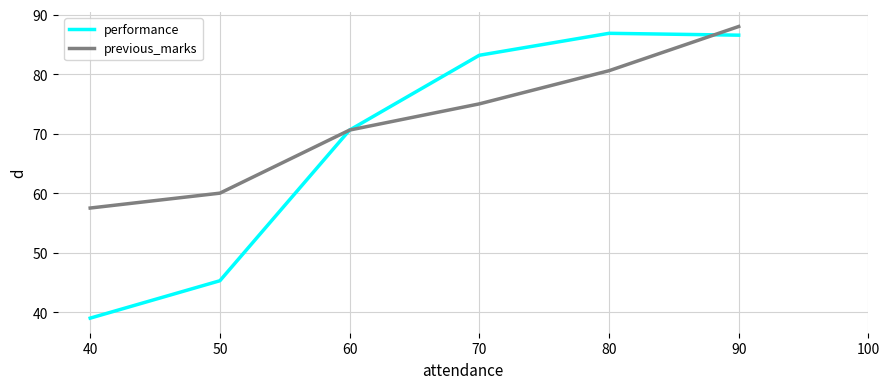

Does the chart have visible grid lines?

Yes